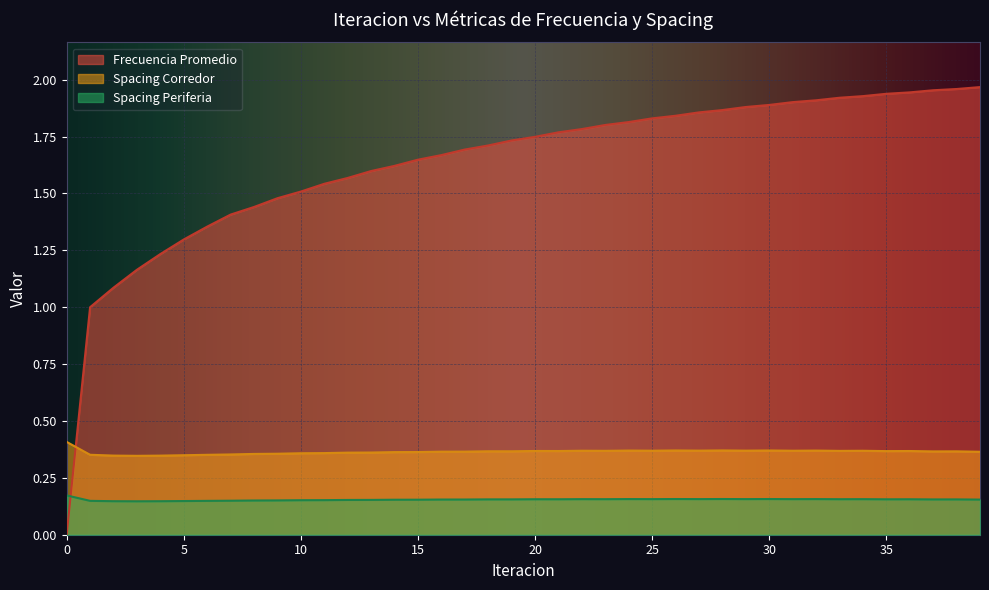

Reading left to right, extract all data points from this chart.

Frecuencia Promedio: 0.0	1.0	1.1	1.2	1.2	1.3	1.4	1.4	1.4	1.5	1.5	1.5	1.6	1.6	1.6	1.6	1.7	1.7	1.7	1.7	1.7	1.8	1.8	1.8	1.8	1.8	1.8	1.9	1.9	1.9	1.9	1.9	1.9	1.9	1.9	1.9	1.9	2.0	2.0	2.0
Spacing Corredor: 0.4	0.4	0.3	0.3	0.3	0.3	0.4	0.4	0.4	0.4	0.4	0.4	0.4	0.4	0.4	0.4	0.4	0.4	0.4	0.4	0.4	0.4	0.4	0.4	0.4	0.4	0.4	0.4	0.4	0.4	0.4	0.4	0.4	0.4	0.4	0.4	0.4	0.4	0.4	0.4
Spacing Periferia: 0.2	0.1	0.1	0.1	0.1	0.1	0.1	0.1	0.2	0.2	0.2	0.2	0.2	0.2	0.2	0.2	0.2	0.2	0.2	0.2	0.2	0.2	0.2	0.2	0.2	0.2	0.2	0.2	0.2	0.2	0.2	0.2	0.2	0.2	0.2	0.2	0.2	0.2	0.2	0.2